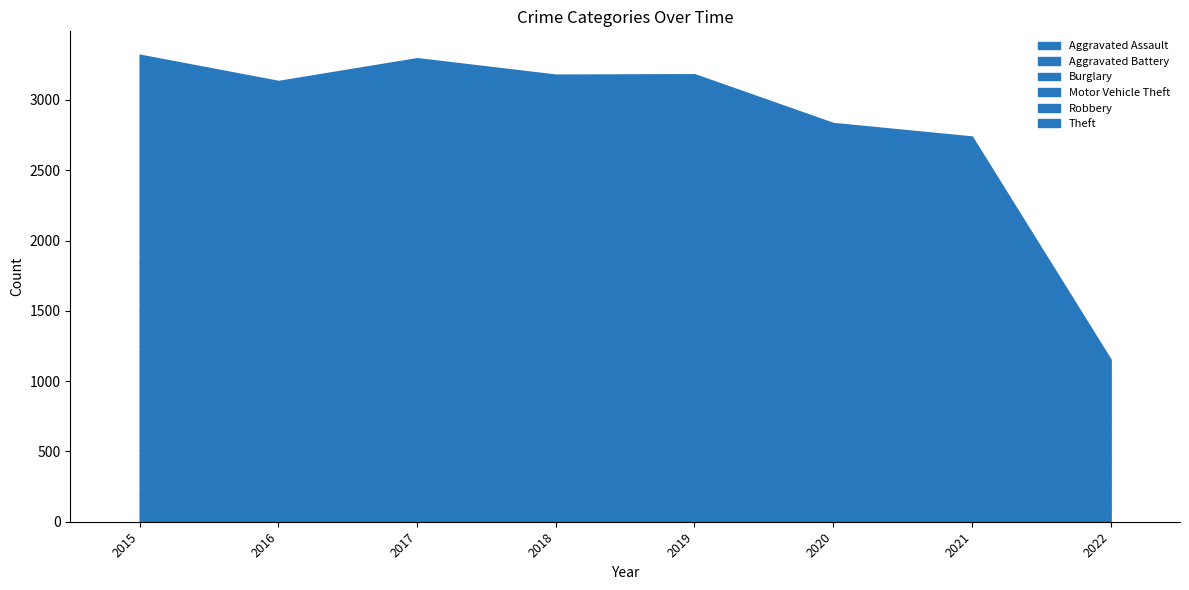

What is the difference between the highest and lowest values at 2022?

322